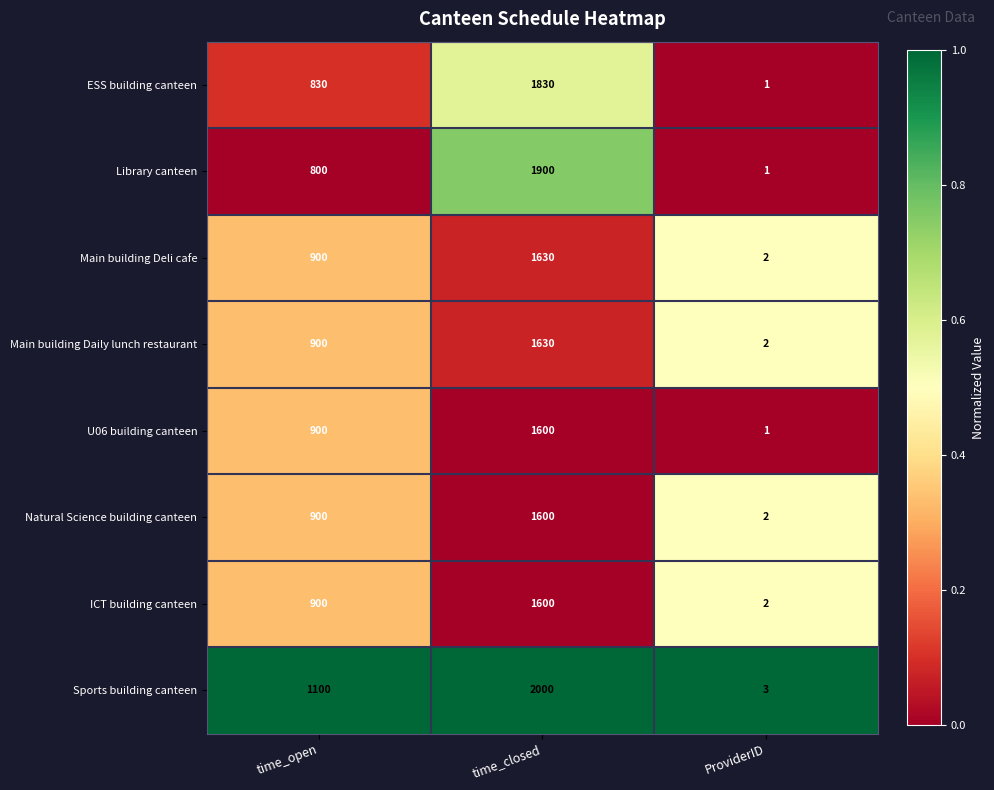

What is the total value across all series at ProviderID?

14